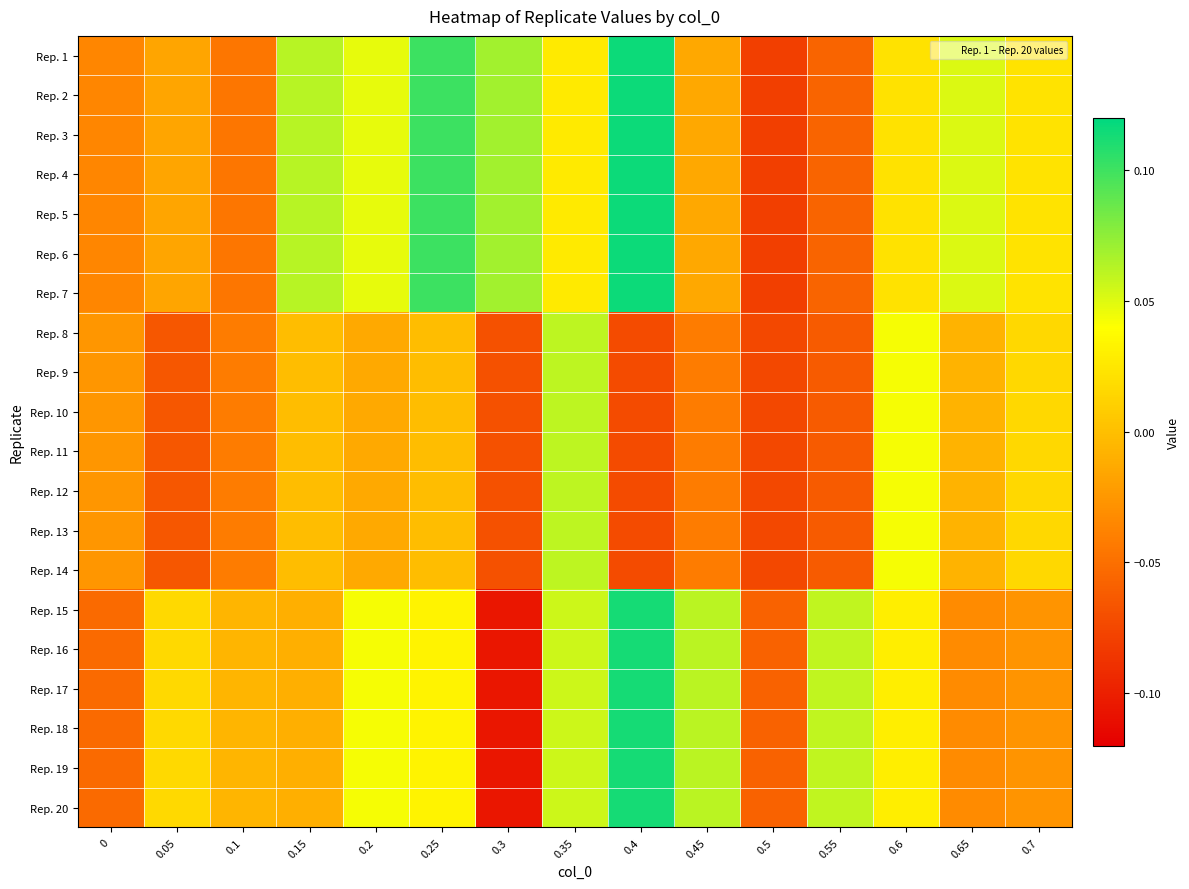

At 0.3, list the series in order from smallest to largest.

Rep. 15, Rep. 16, Rep. 17, Rep. 18, Rep. 19, Rep. 20, Rep. 8, Rep. 9, Rep. 10, Rep. 11, Rep. 12, Rep. 13, Rep. 14, Rep. 1, Rep. 2, Rep. 3, Rep. 4, Rep. 5, Rep. 6, Rep. 7